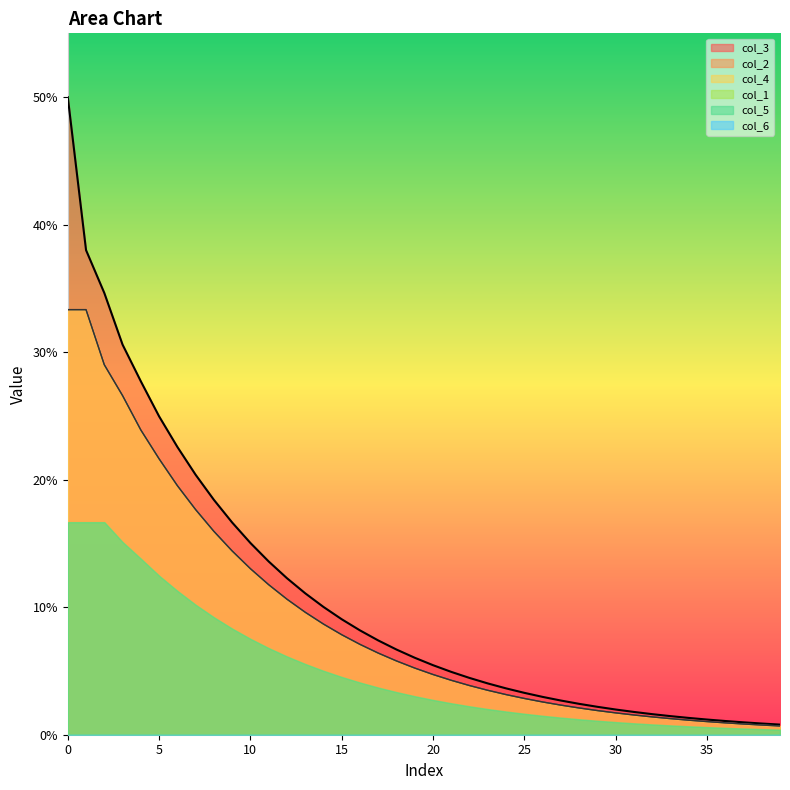

At 17, list the series in order from largest to smallest.

col_3, col_2, col_4